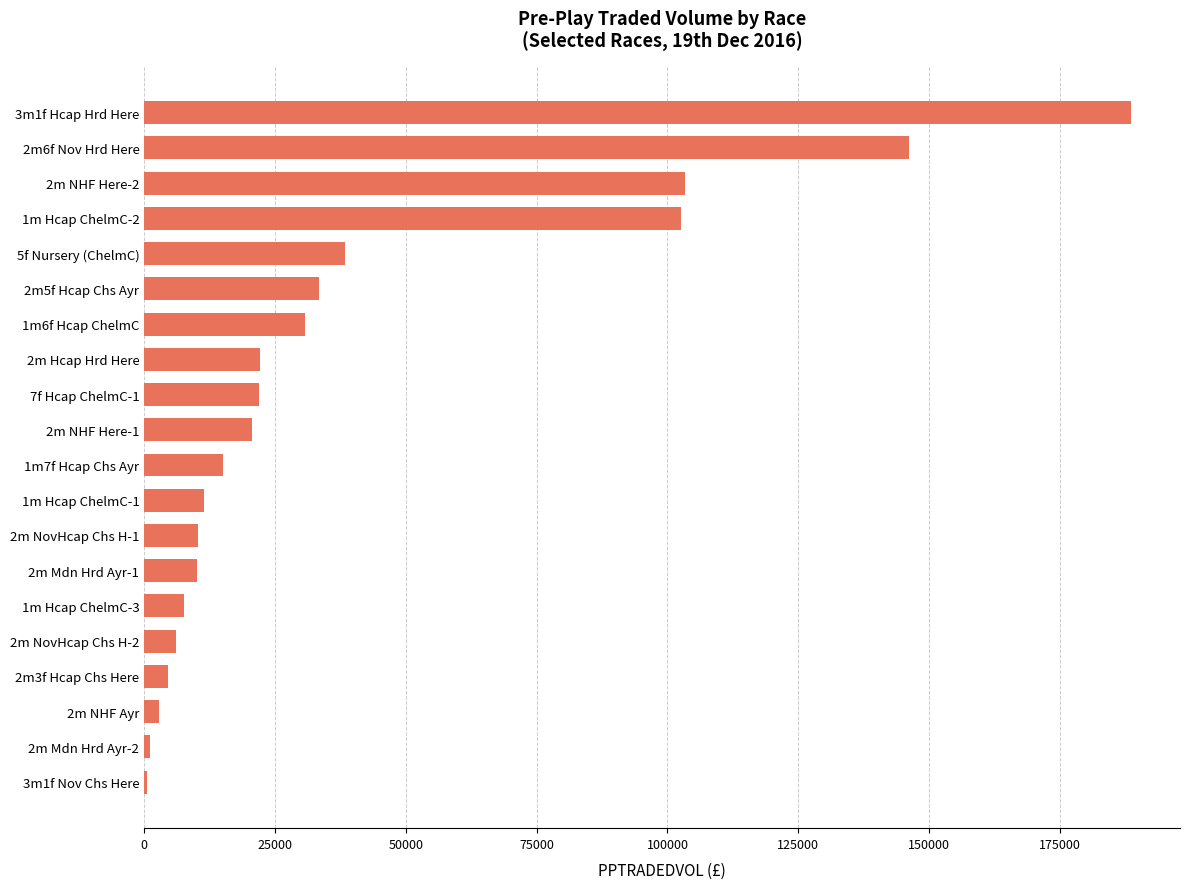

Count the number of data series in this chart.

1